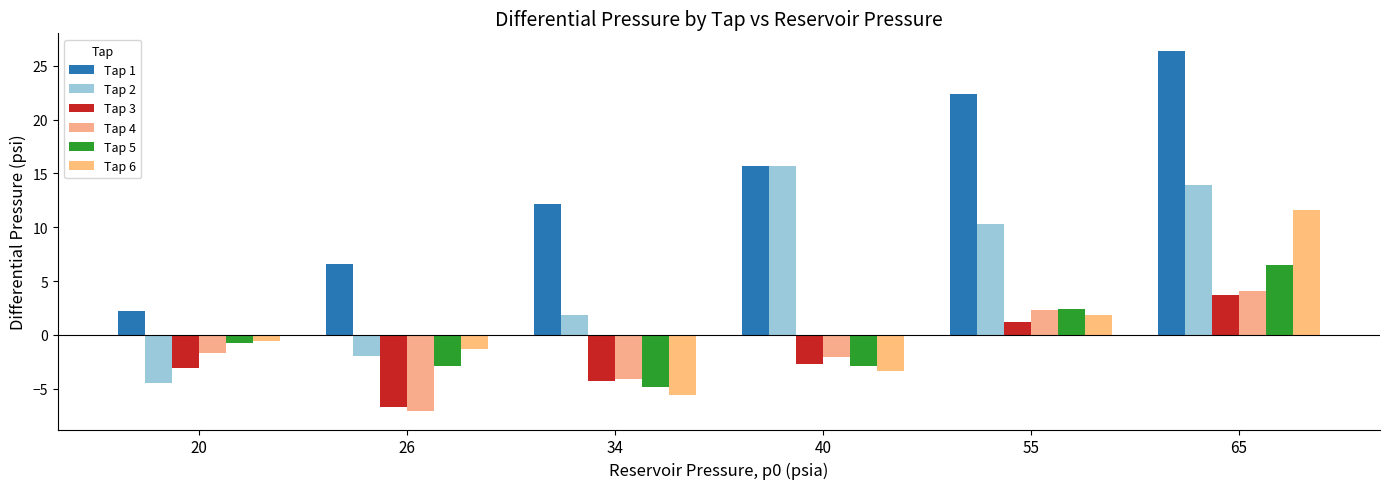

True or false: Tap 2 has a value of 5.3 at 65.

False